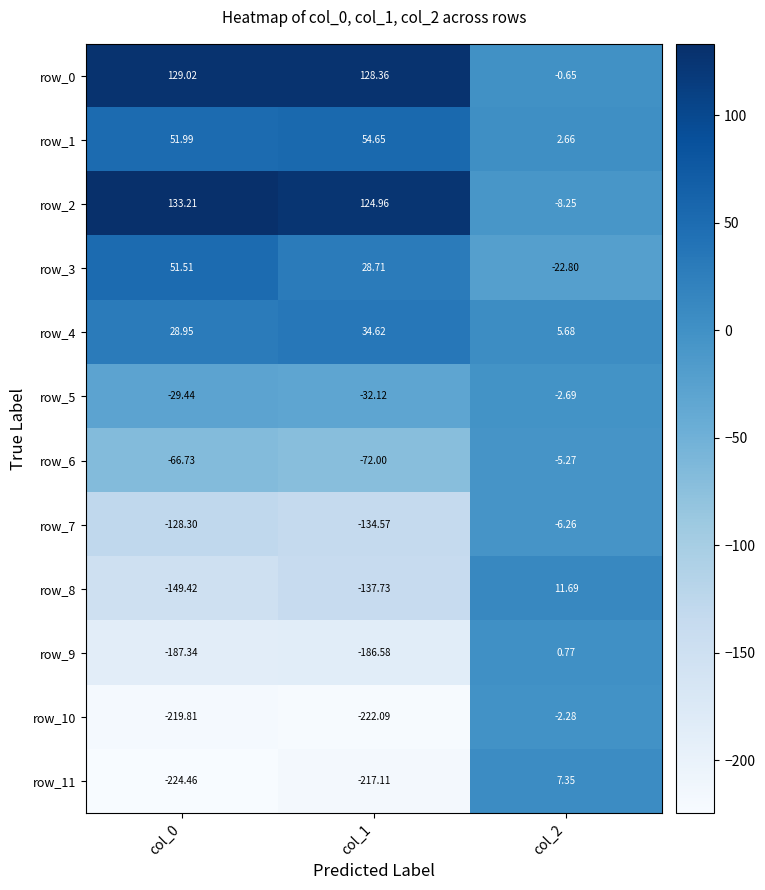

What is the sum of the row_6 values at col_0 and col_2?

-72.0